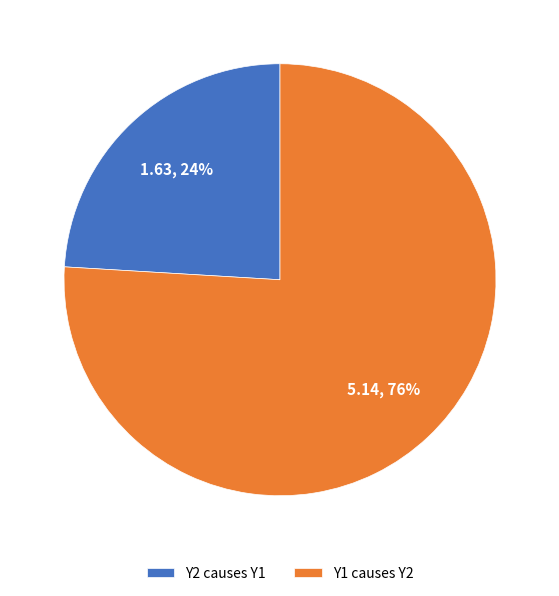

To the nearest percent, what percentage of the pie is Y1 causes Y2?

76%